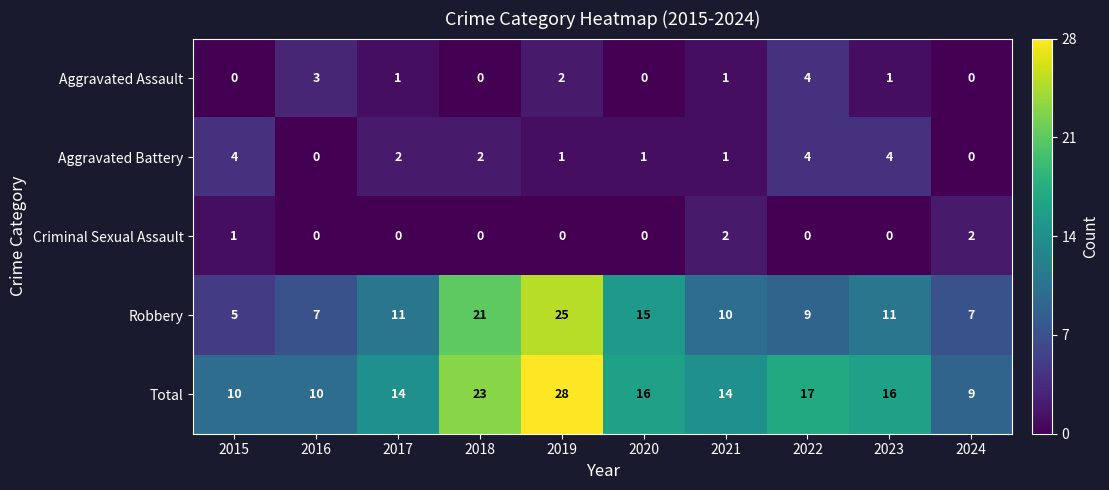

At which label is Aggravated Assault closest to 2?

2019